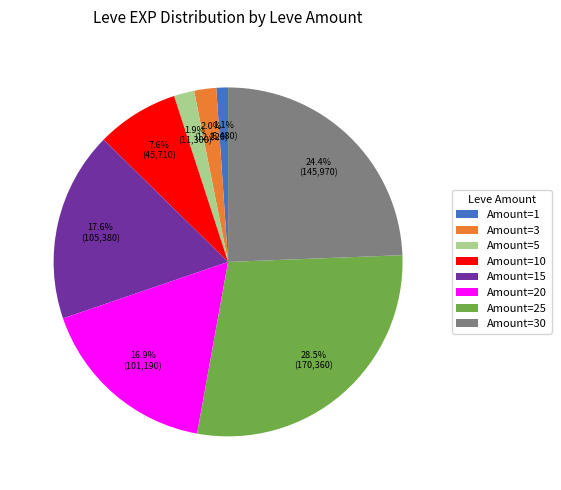

Count the number of slices in the pie.

8